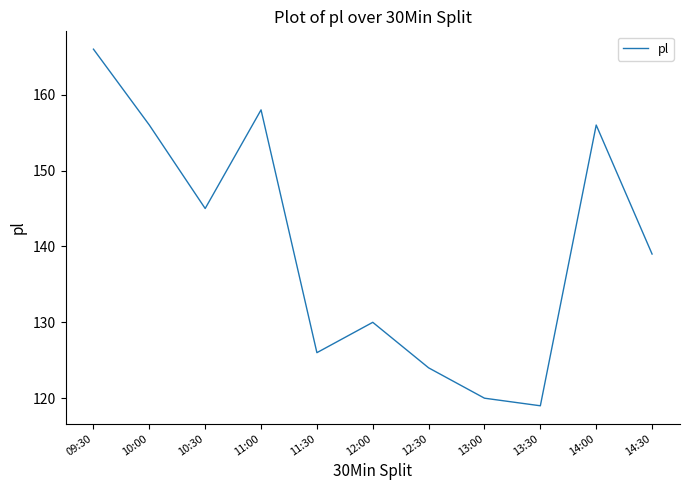

How many lines are shown in the chart?

1